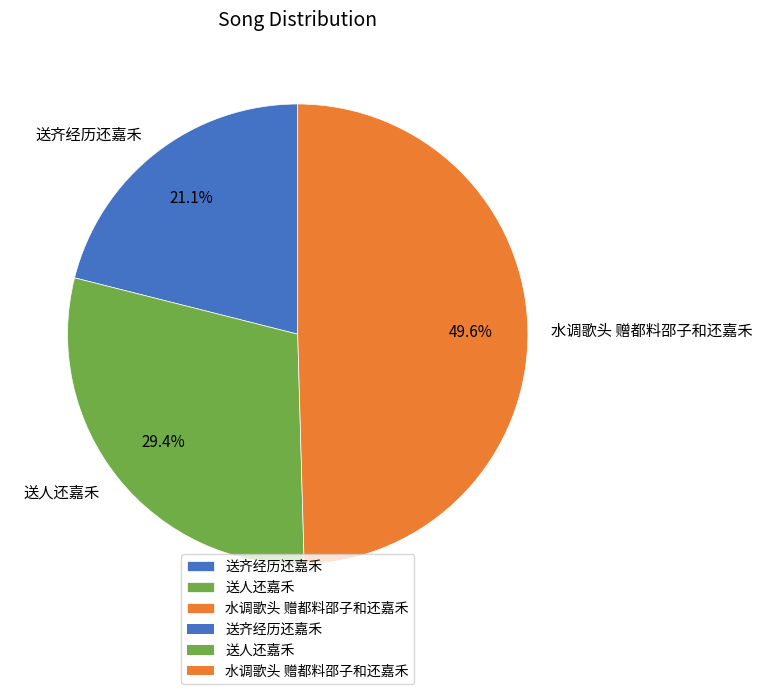

Which category has the biggest portion of the pie?

水调歌头 赠都料邵子和还嘉禾